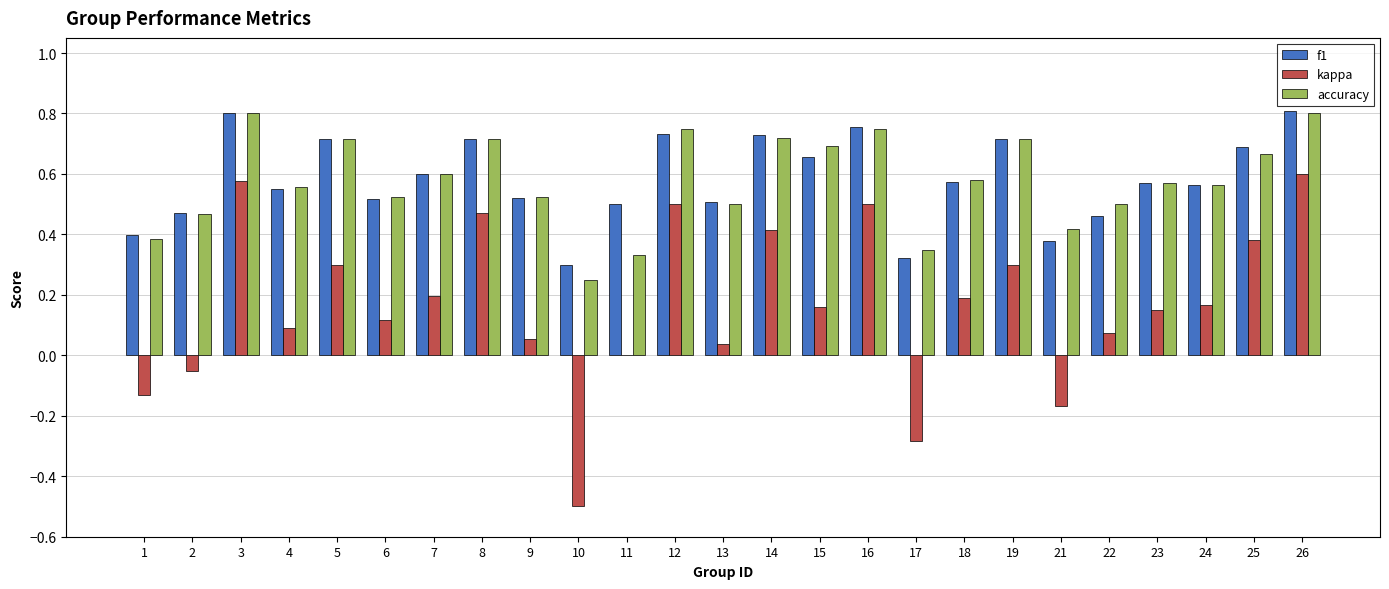

Between 12 and 25, which series saw the biggest shift?

kappa